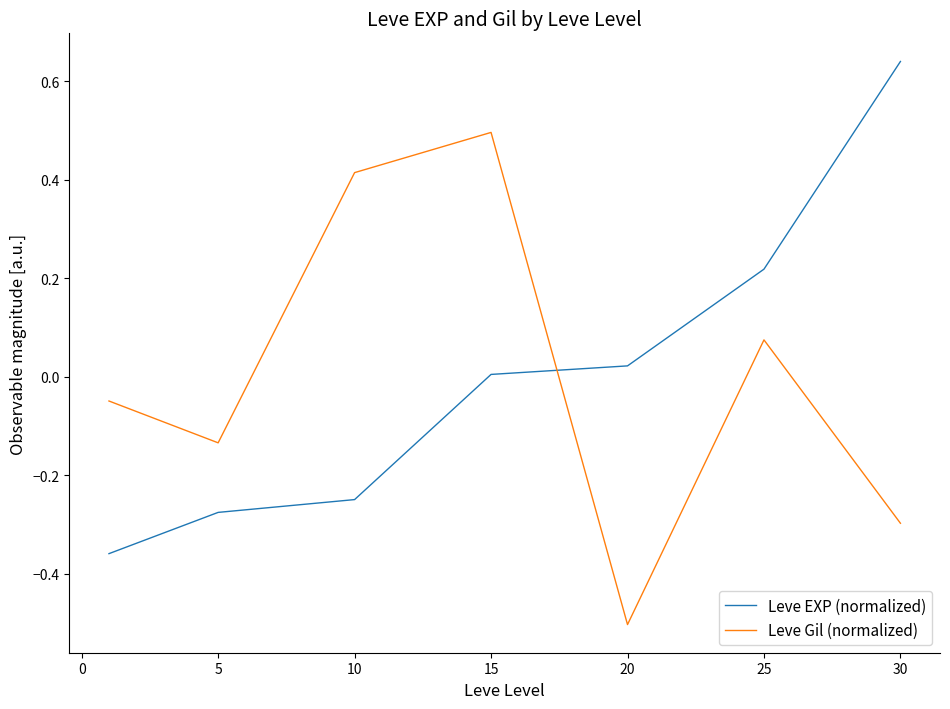

Rank the series by their maximum value, from lowest to highest.

Leve Gil (normalized), Leve EXP (normalized)